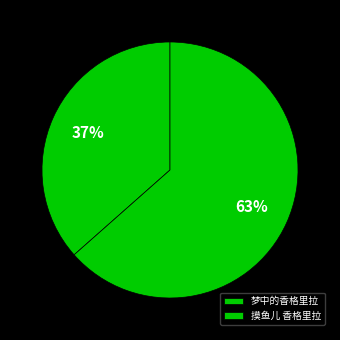

How many segments does this pie chart have?

2